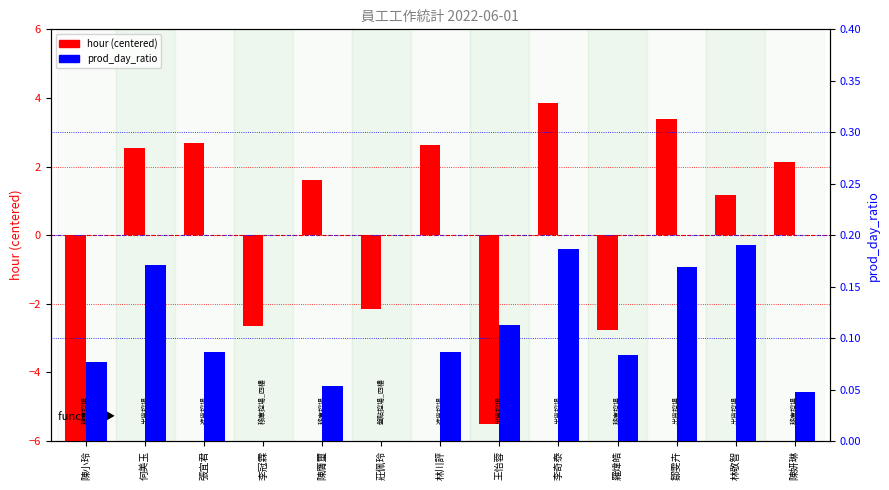

List the series in order of their peak value, lowest first.

prod_day_ratio, hour (centered)